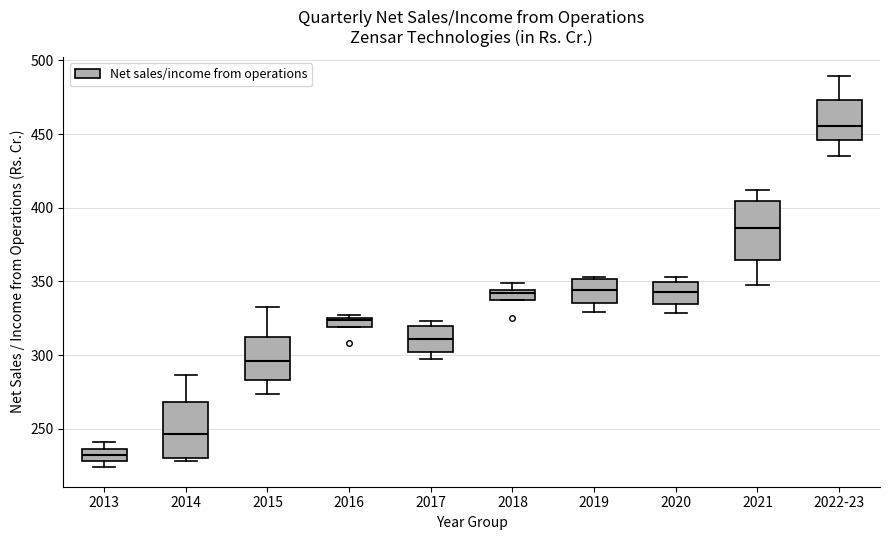

Where does the median line of the box for 2014 sit on the y-axis? The values are not printed on the chart, so give them approximately, as read against the axis.

245